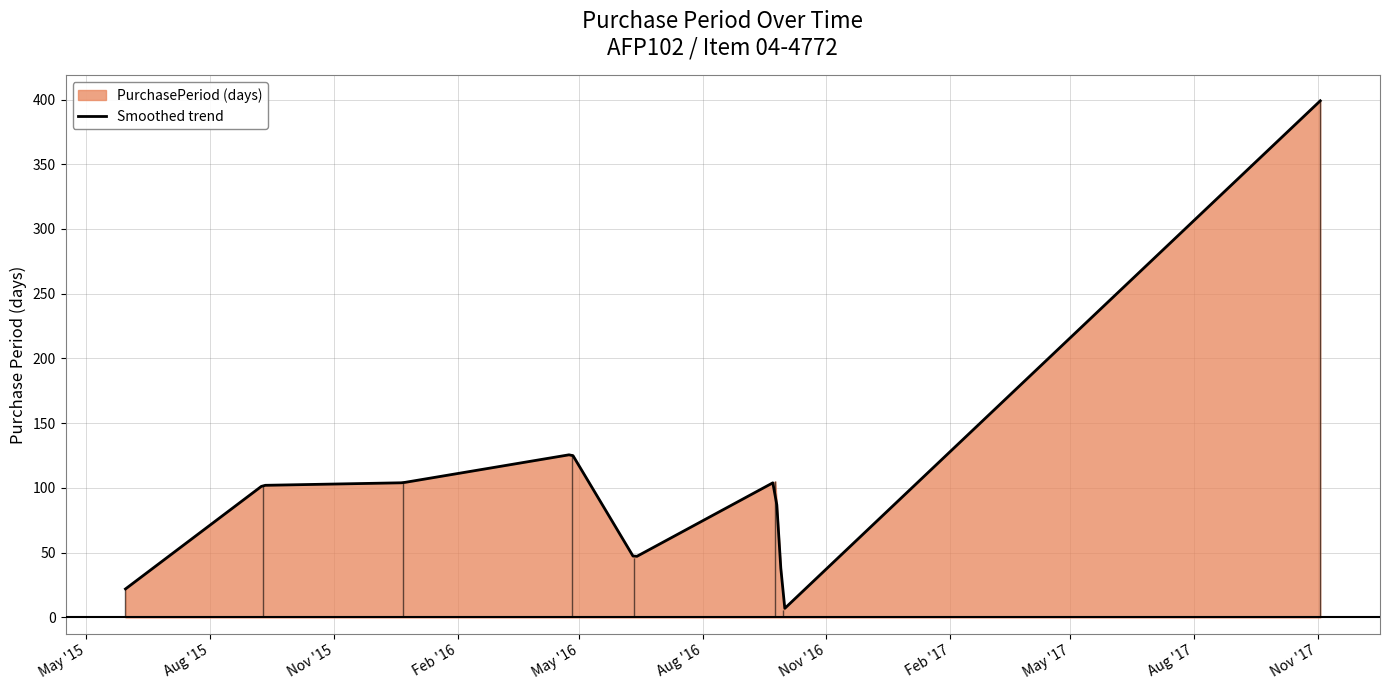

How many data points are above 104?

3